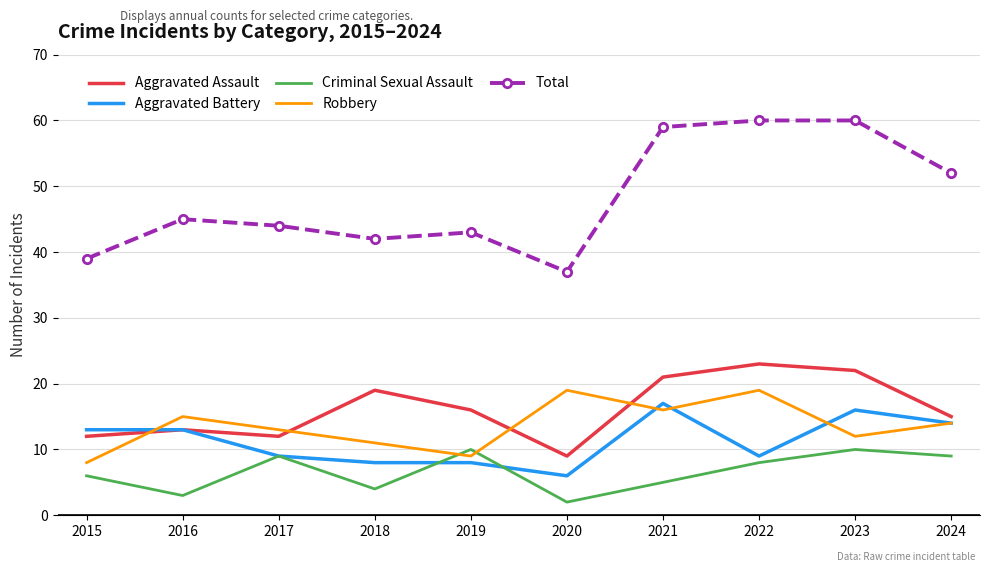

Reading left to right, what are all the values shown in this chart?

Aggravated Assault: 2015=12	2016=13	2017=12	2018=19	2019=16	2020=9	2021=21	2022=23	2023=22	2024=15
Aggravated Battery: 2015=13	2016=13	2017=9	2018=8	2019=8	2020=6	2021=17	2022=9	2023=16	2024=14
Criminal Sexual Assault: 2015=6	2016=3	2017=9	2018=4	2019=10	2020=2	2021=5	2022=8	2023=10	2024=9
Robbery: 2015=8	2016=15	2017=13	2018=11	2019=9	2020=19	2021=16	2022=19	2023=12	2024=14
Total: 2015=39	2016=45	2017=44	2018=42	2019=43	2020=37	2021=59	2022=60	2023=60	2024=52